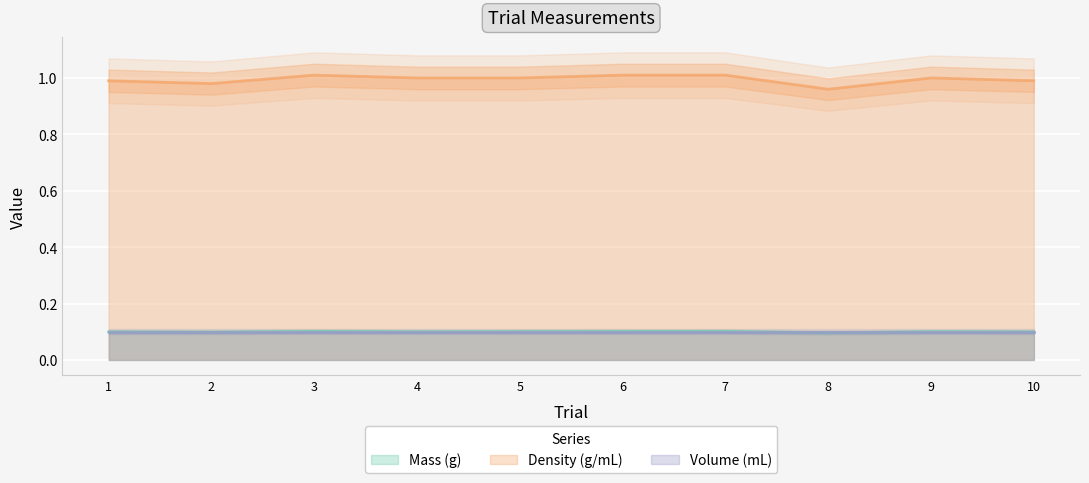

True or false: Density (g/mL) and Mass (g) intersect in this chart.

False